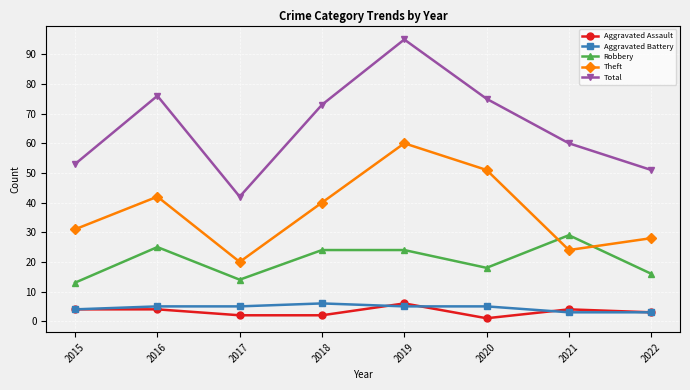

At which category does Theft reach its first local valley?

2017